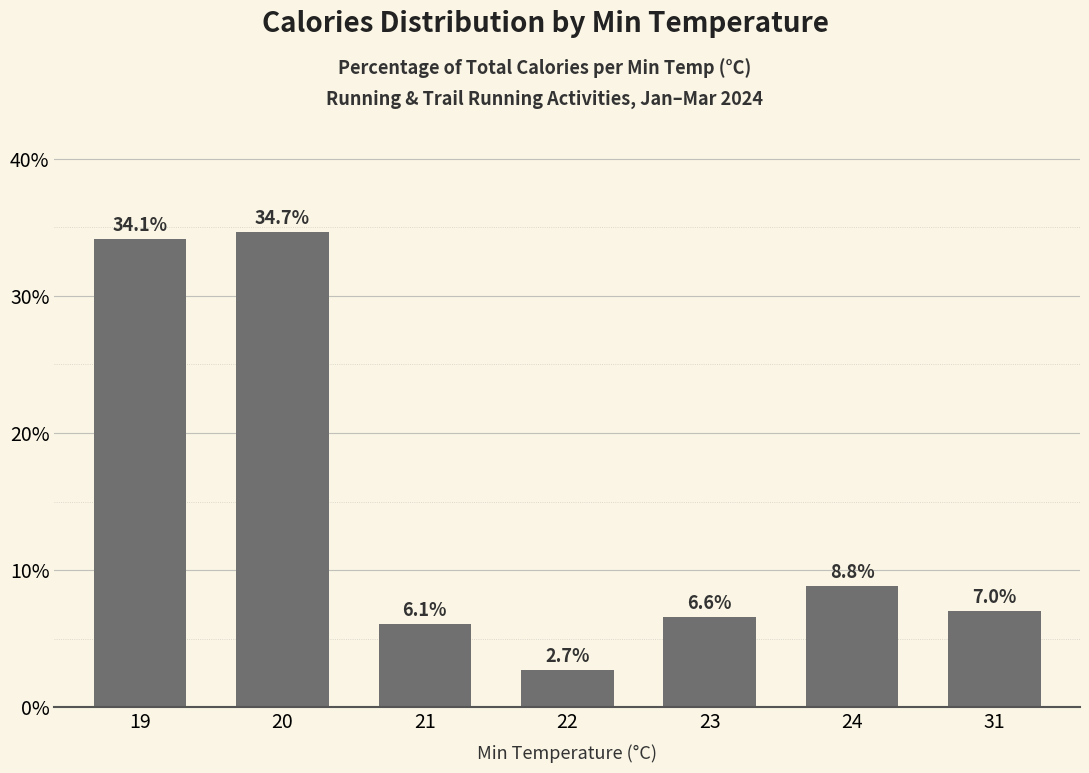

How many bars are there in total?

7